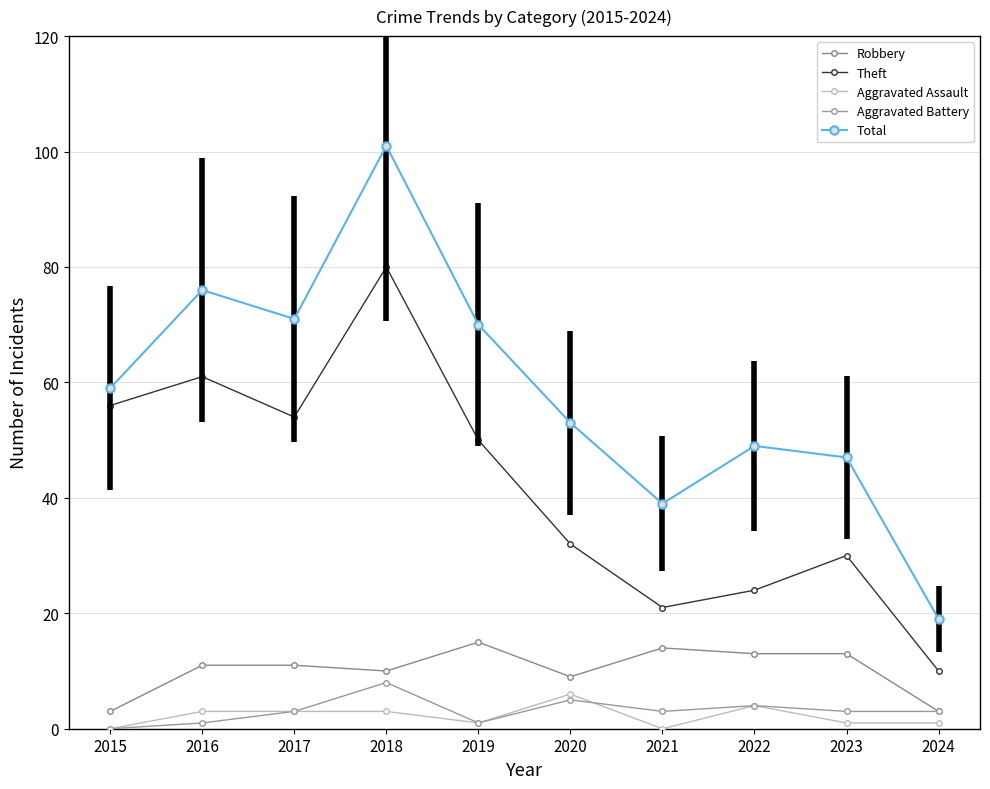

What is the maximum value shown in the chart?

101